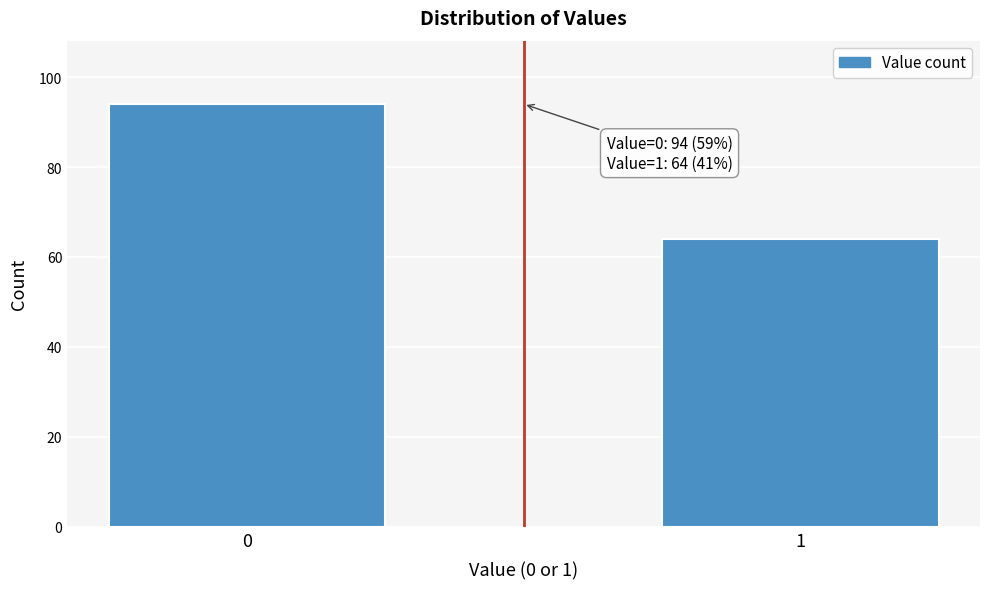

Reading left to right, list all the values displayed in this chart.

94	64